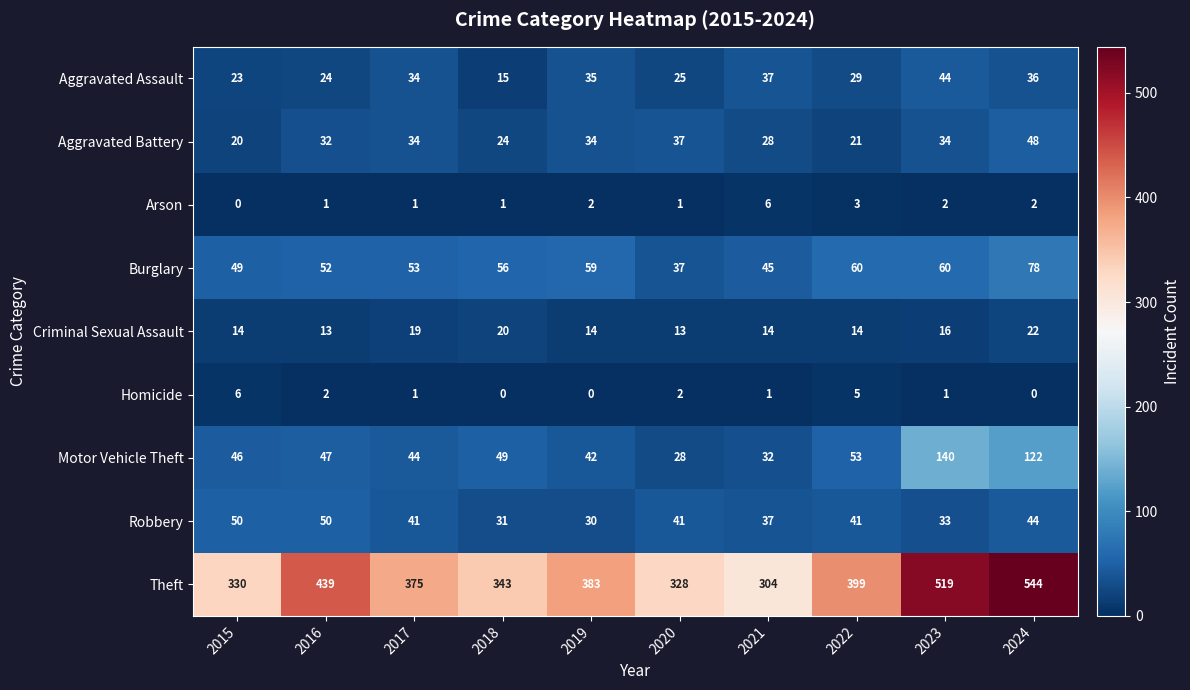

Which series has the largest total across all categories?

Theft